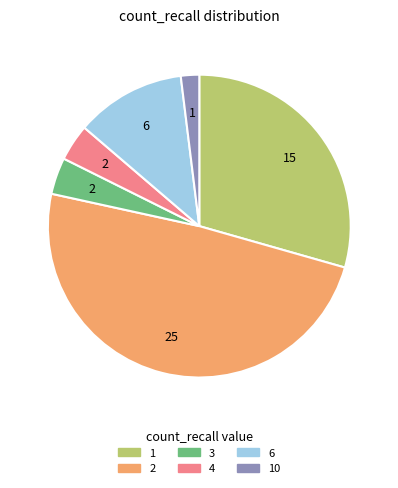

Is there a majority slice in this chart?

No